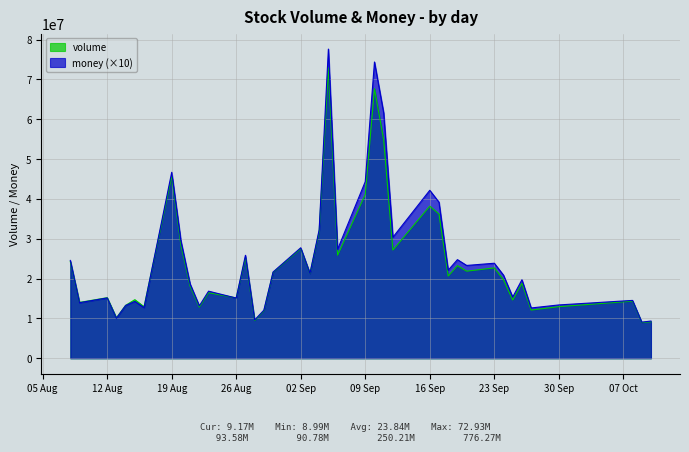

Rank the series by their maximum value, from highest to lowest.

money (×10), volume